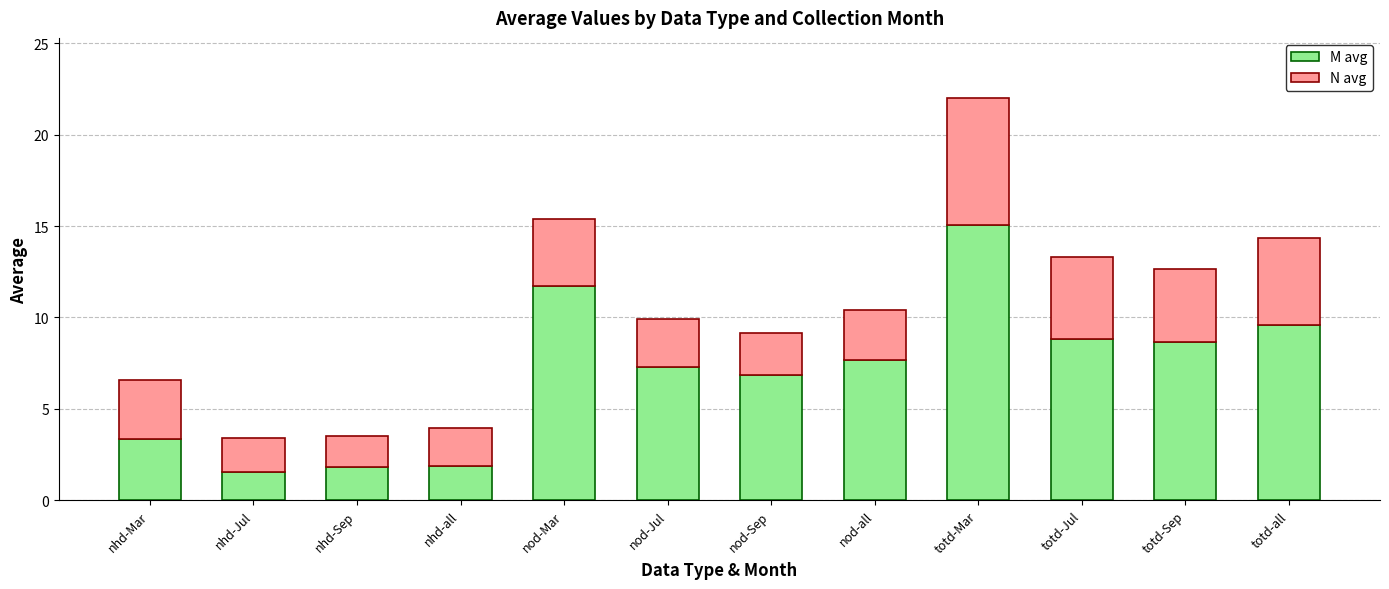

What is the lowest value of the M avg series?

1.6